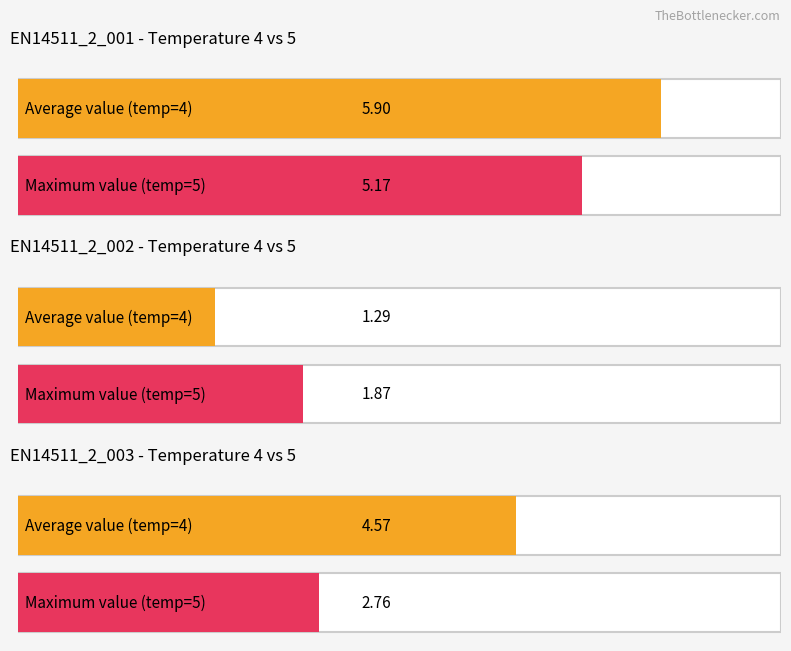

How many data points does each series have?

3